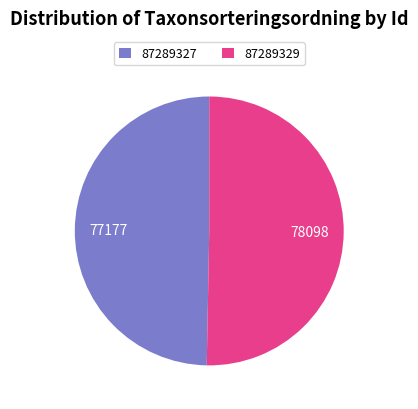

Does 87289327 represent more than half of the total?

No